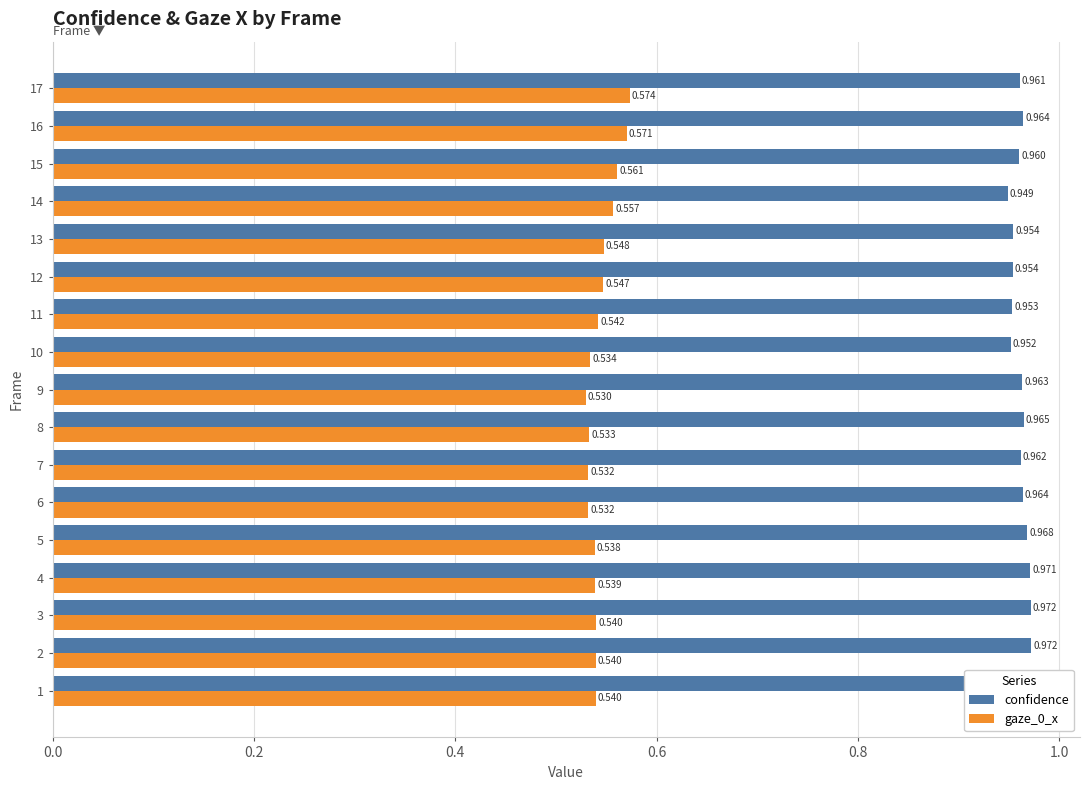

Between 4 and 13, which series saw the biggest shift?

confidence